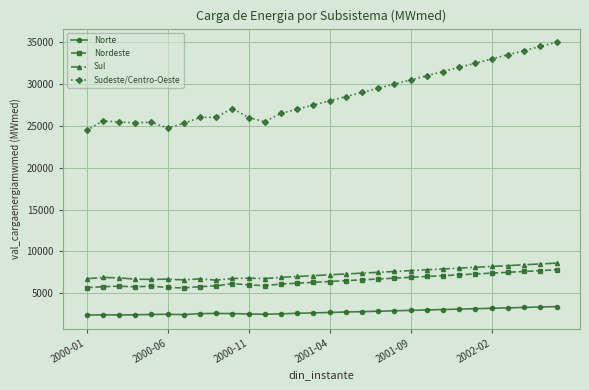

Which series has the widest spread of values?

Sudeste/Centro-Oeste